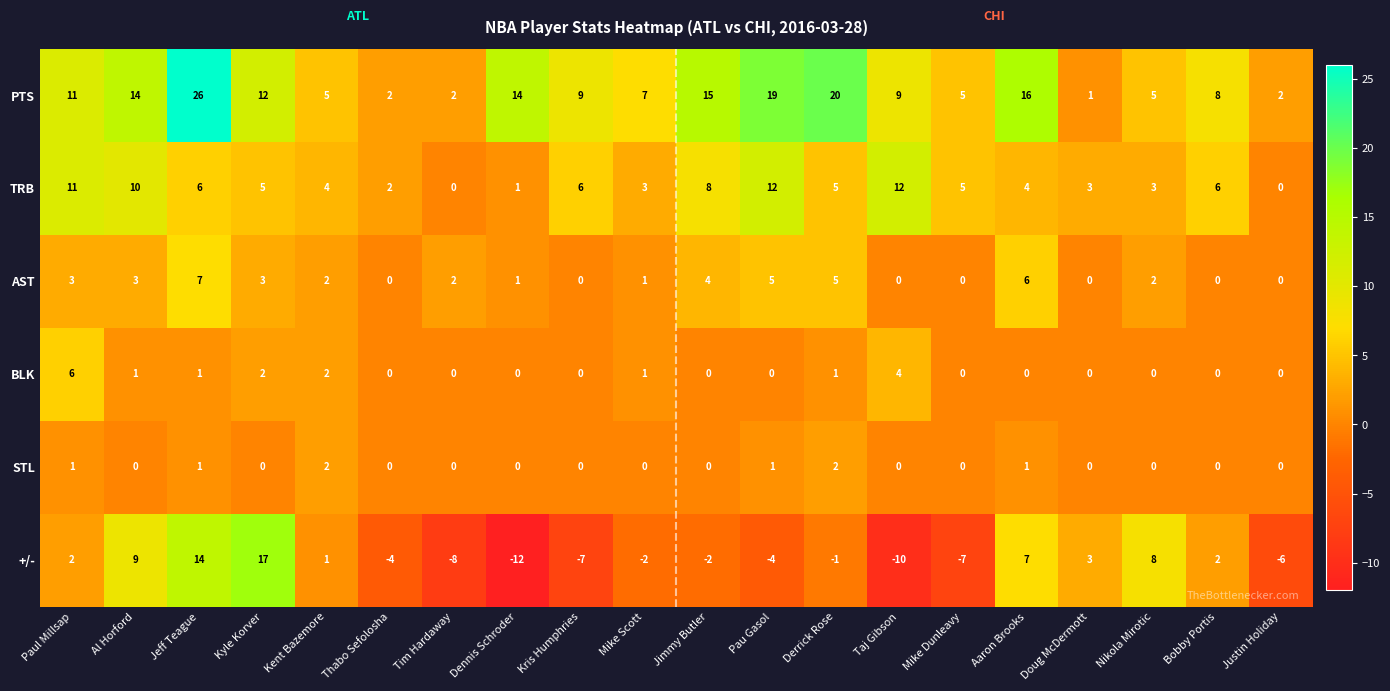

The value of BLK at Taj Gibson is 1. True or false?

False